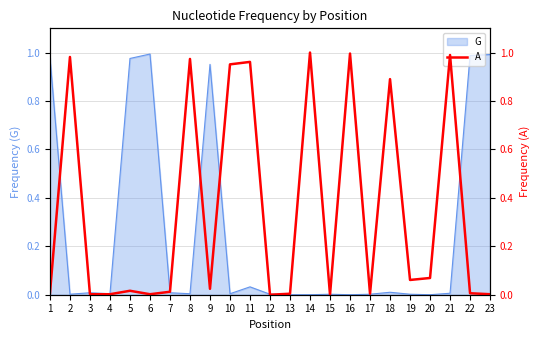

Reading left to right, list all the values displayed in this chart.

1=0.0	2=1.0	3=0.0	4=0.0	5=0.0	6=0.0	7=0.0	8=1.0	9=0.0	10=1.0	11=1.0	12=0.0	13=0.0	14=1.0	15=0.0	16=1.0	17=0.0	18=0.9	19=0.1	20=0.1	21=1.0	22=0.0	23=0.0